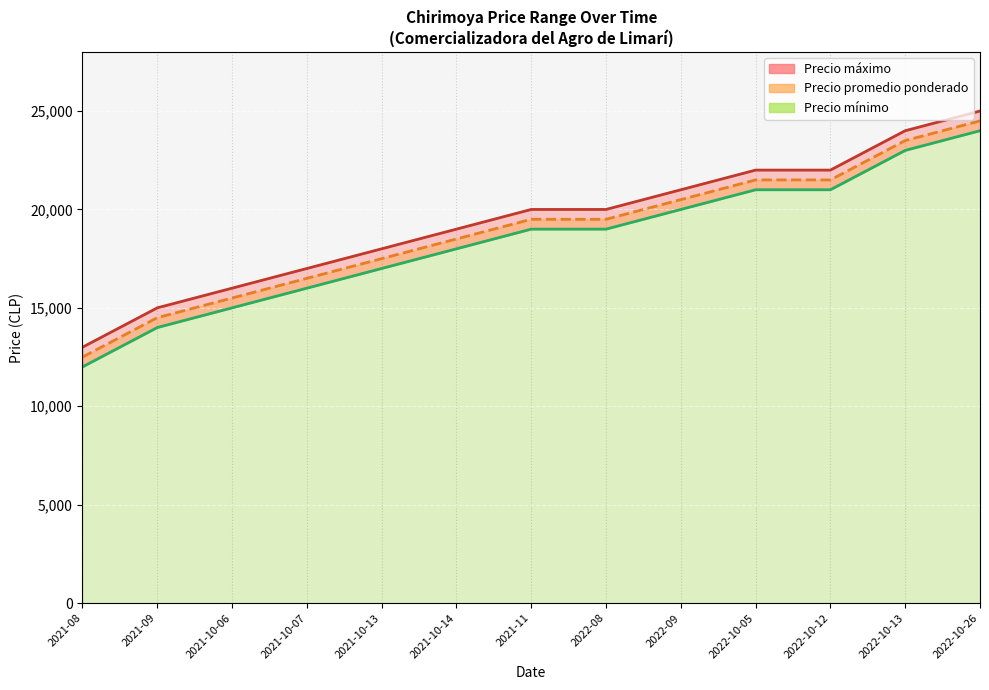

What is the value of the Precio promedio ponderado point at the 5th from the left?

17500